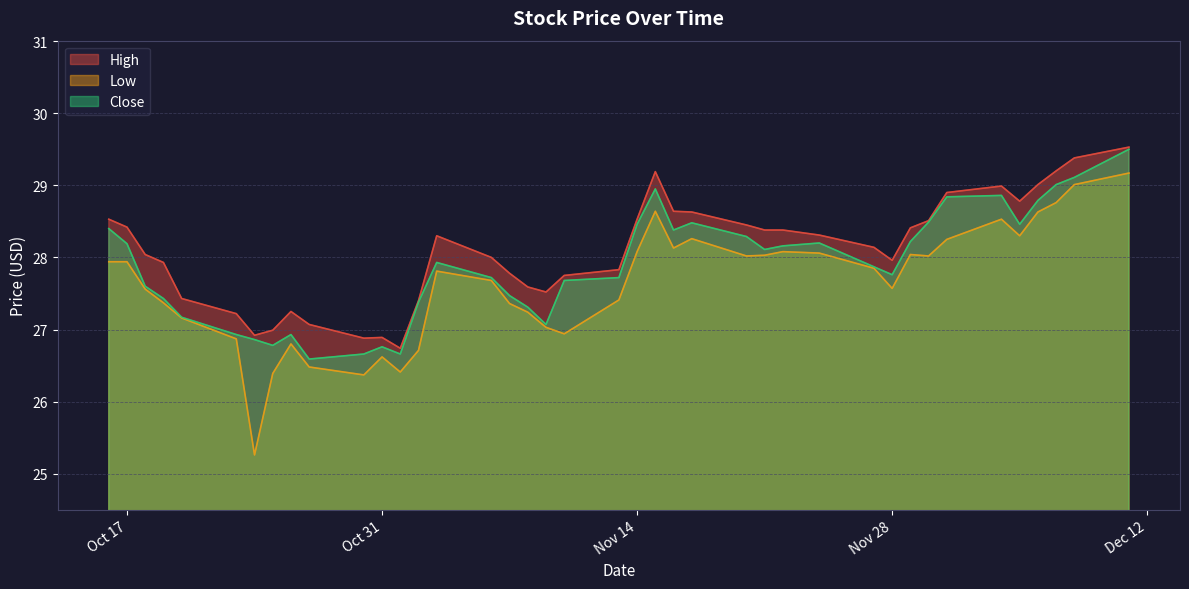

Reading left to right, what are all the values shown in this chart?

High: 28.5	28.4	28.0	27.9	27.4	27.2	26.9	27.0	27.2	27.1	26.9	26.9	26.7	27.4	28.3	28.0	27.8	27.6	27.5	27.8	27.8	28.5	29.2	28.6	28.6	28.5	28.4	28.4	28.3	28.1	28.0	28.4	28.5	28.9	29.0	28.8	29.0	29.2	29.4	29.5
Low: 27.9	27.9	27.6	27.4	27.2	26.9	25.3	26.4	26.8	26.5	26.4	26.6	26.4	26.7	27.8	27.7	27.4	27.2	27.0	26.9	27.4	28.1	28.6	28.1	28.3	28.0	28.0	28.1	28.1	27.9	27.6	28.0	28.0	28.2	28.5	28.3	28.6	28.8	29.0	29.2
Close: 28.4	28.2	27.6	27.4	27.2	26.9	26.9	26.8	26.9	26.6	26.7	26.8	26.7	27.4	27.9	27.7	27.5	27.3	27.1	27.7	27.7	28.5	29.0	28.4	28.5	28.3	28.1	28.2	28.2	27.9	27.8	28.2	28.5	28.8	28.9	28.5	28.8	29.0	29.1	29.5